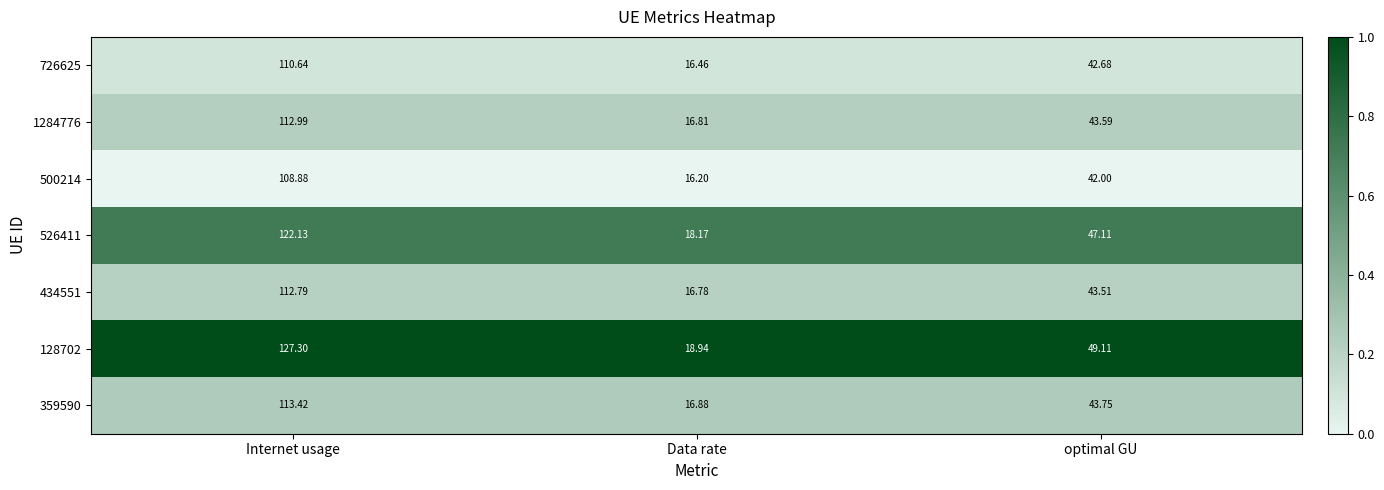

At which category does the chart reach its minimum across all series?

Data rate